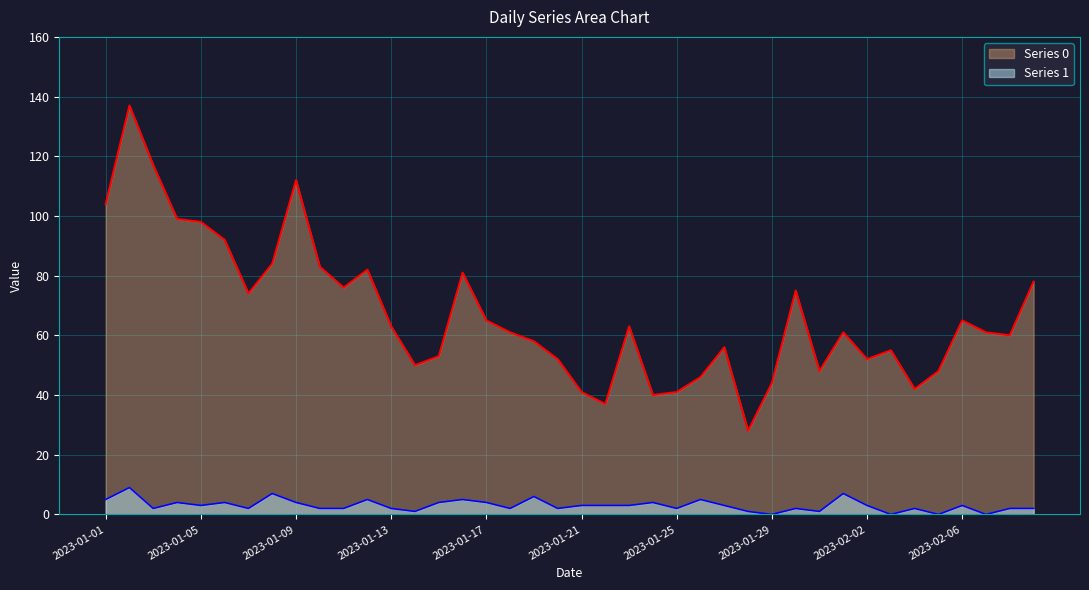

What is the difference between the Series 1 values at 2023-01-26 and 2023-01-27?

2